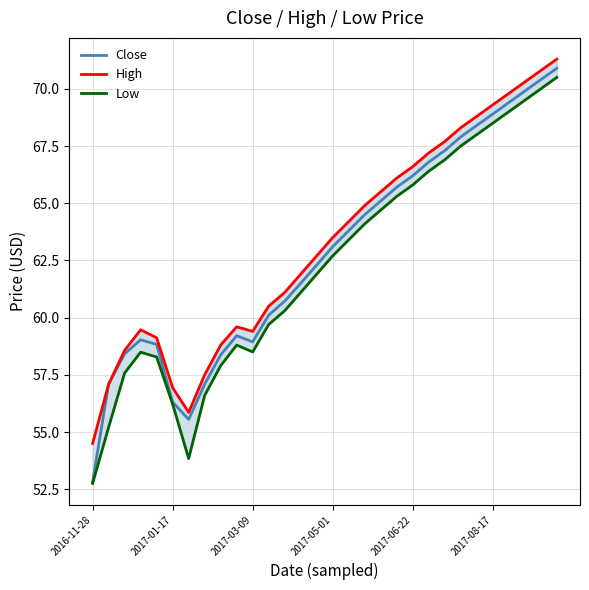

Does the chart display data point markers on the line(s)?

No